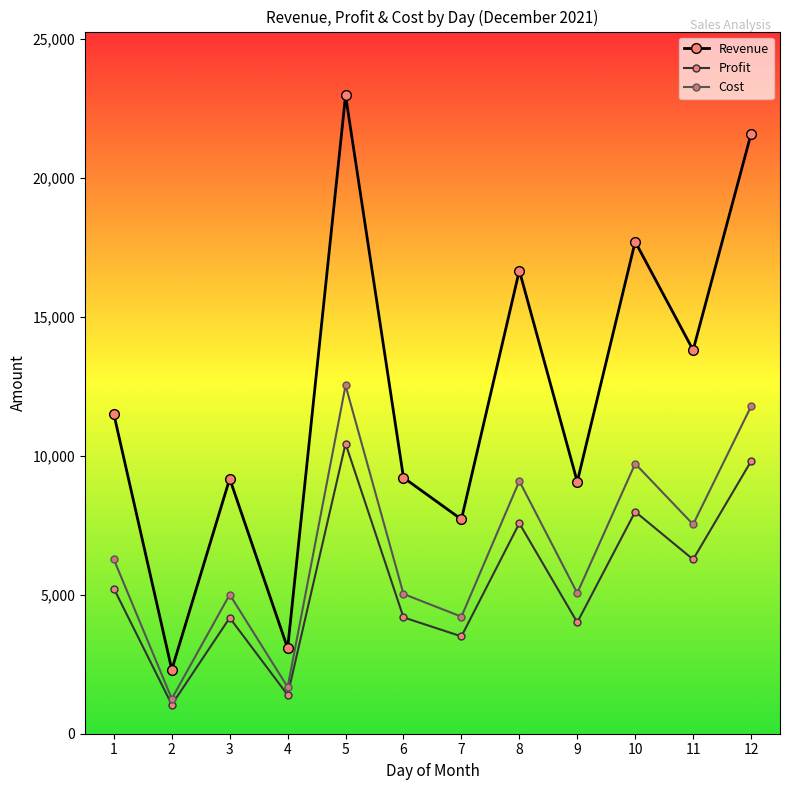

The value of Revenue at 4 is 5072. True or false?

False